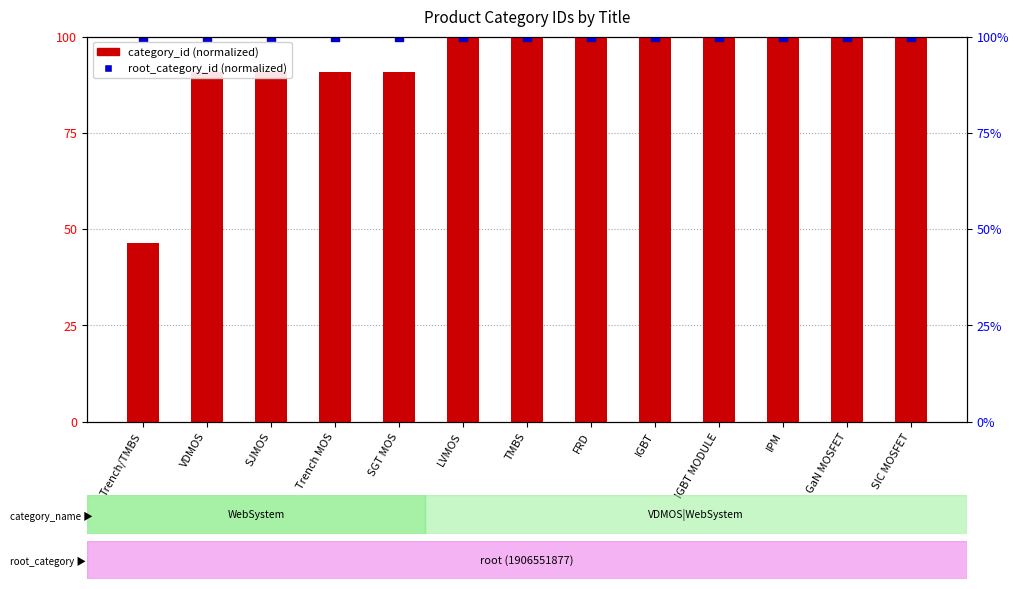

Which series has the largest Y range (max minus min)?

category_id